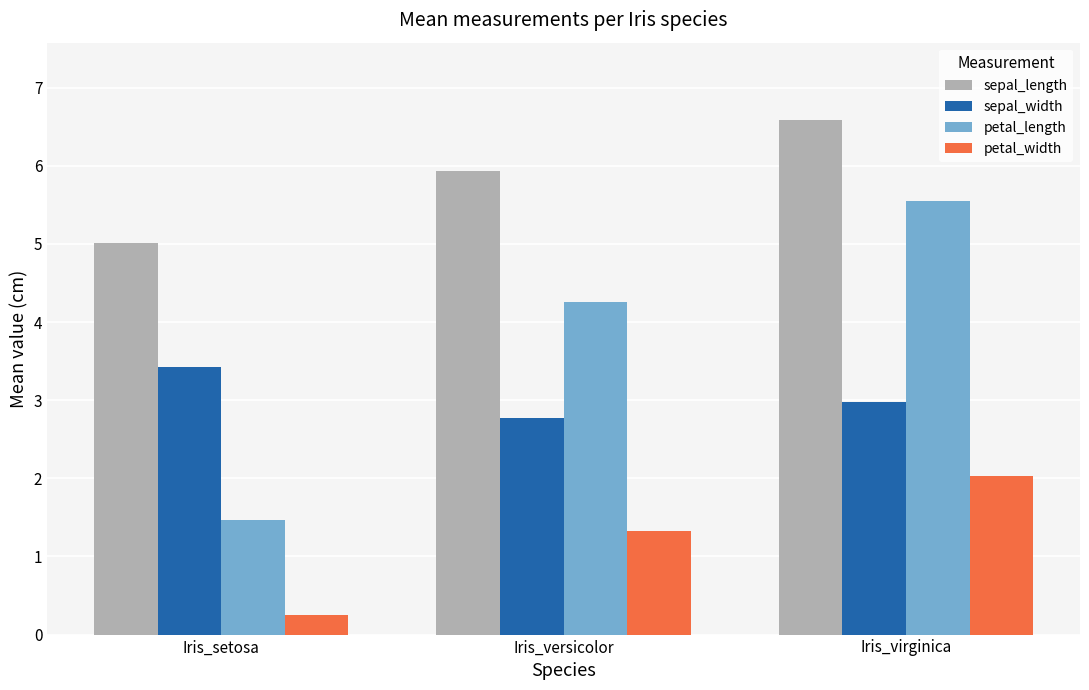

What is the spread (max minus min) of values at Iris_versicolor?

4.6